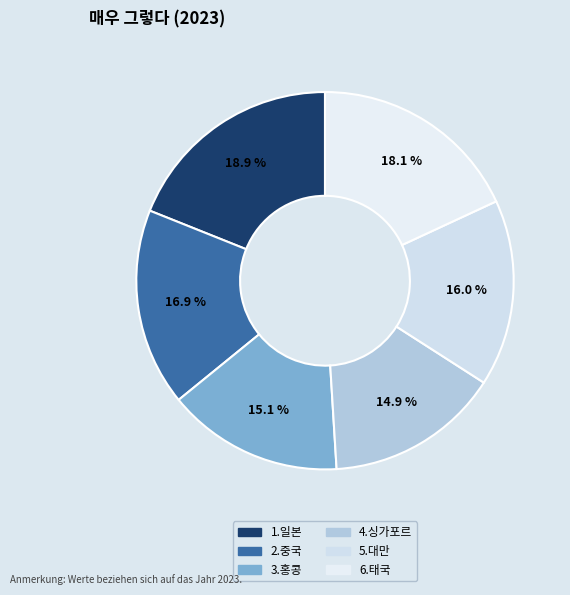

Which category has the biggest portion of the pie?

1.일본